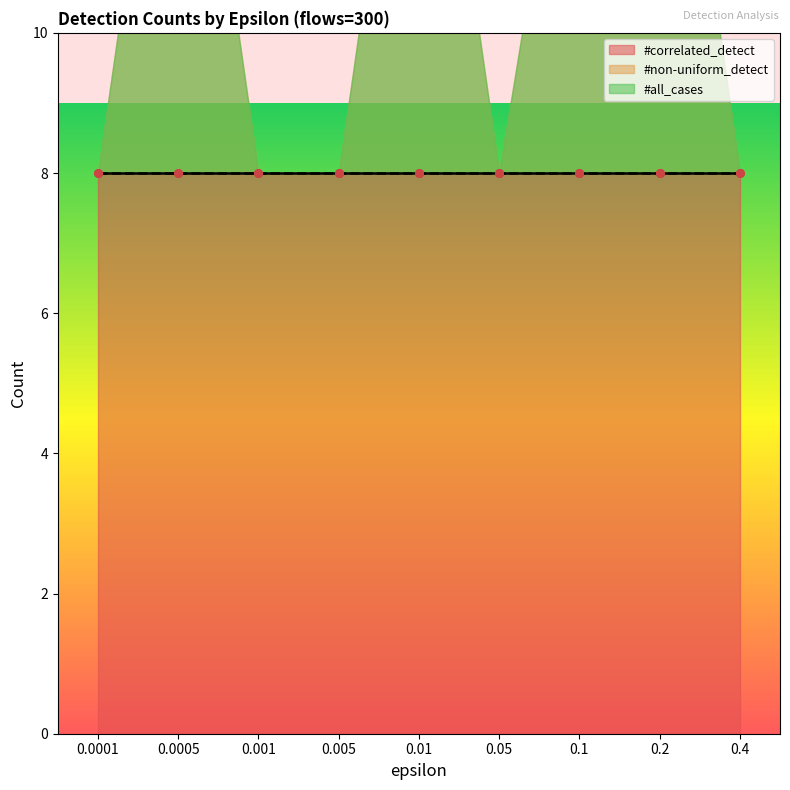

At how many categories does at least one series exceed 5?

9